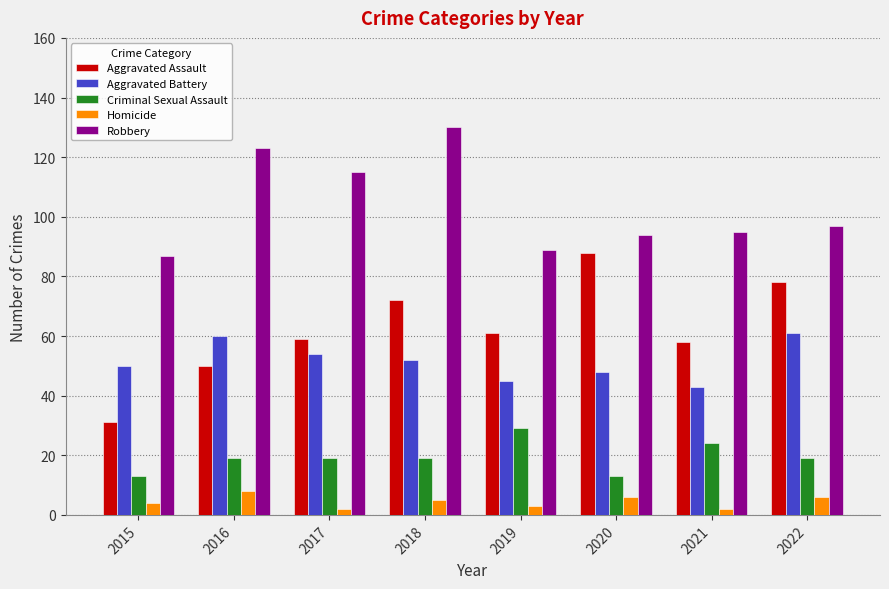

What is the sum of the Homicide values at 2019 and 2022?

9